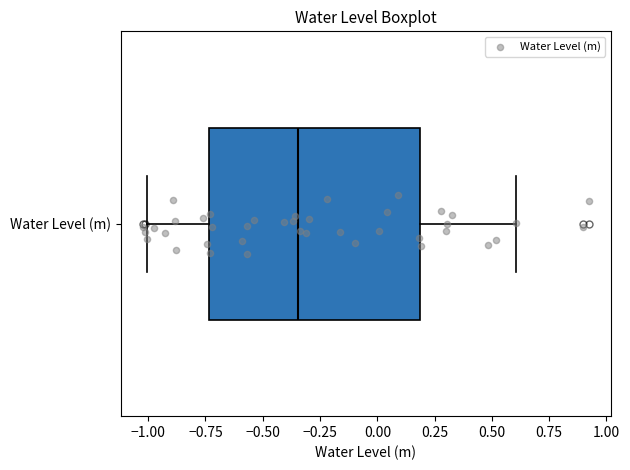

Transcribe this box plot: give where the median line is, the range the box spans, and where the two whiskers end, as read against the x-axis. The values are not printed on the chart, so give them approximately, as read against the axis.

median -0.35, box -0.75 to 0.20, whiskers -1.00 to 0.60